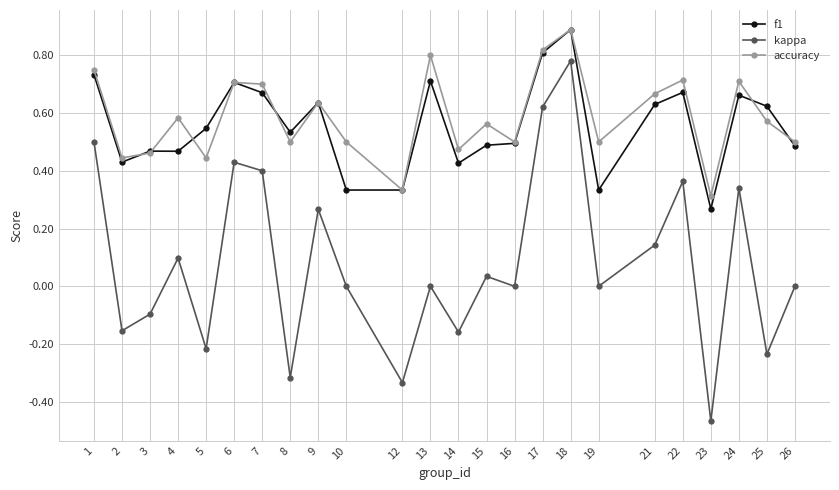

At how many categories does at least one series exceed 0?

24